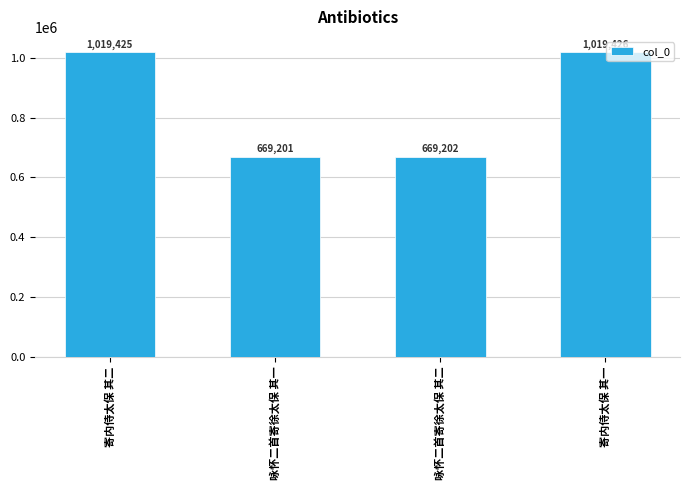

What is the label of the 3rd bar from the right?

咏怀二首寄徐太保 其一